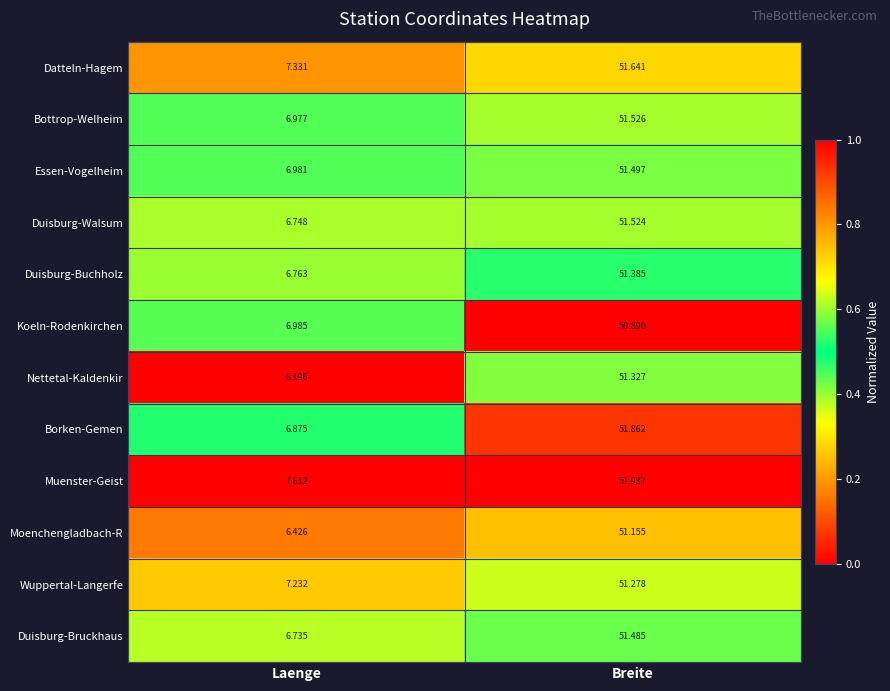

At which label is Duisburg-Bruckhaus closest to 29?

Laenge